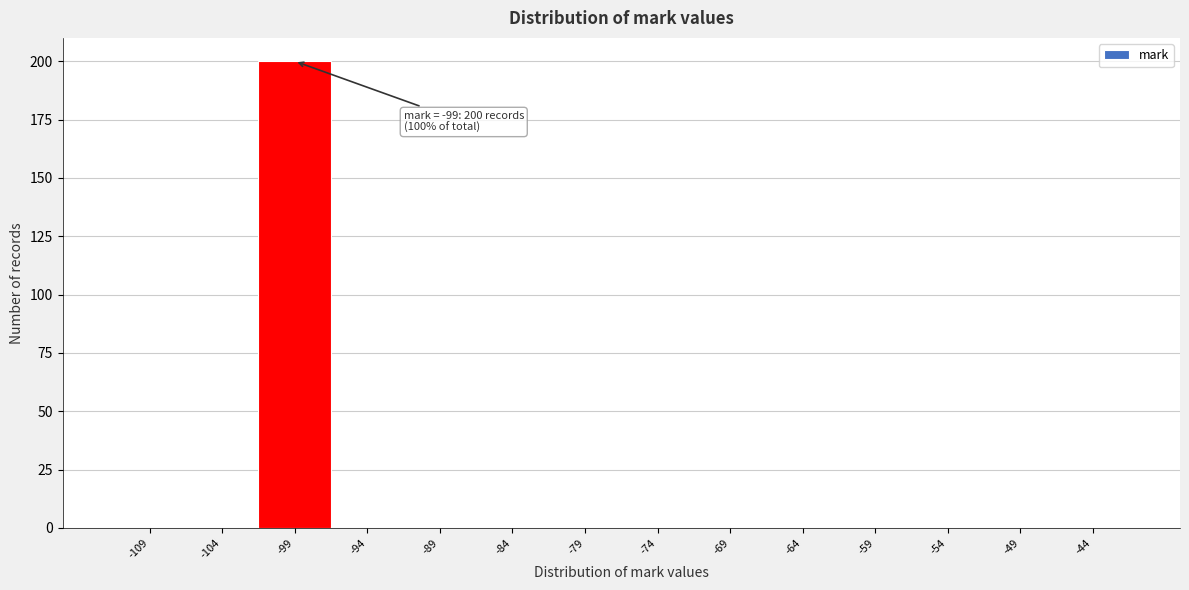

Reading left to right, extract all data points from this chart.

-109=0	-104=0	-99=200	-94=0	-89=0	-84=0	-79=0	-74=0	-69=0	-64=0	-59=0	-54=0	-49=0	-44=0